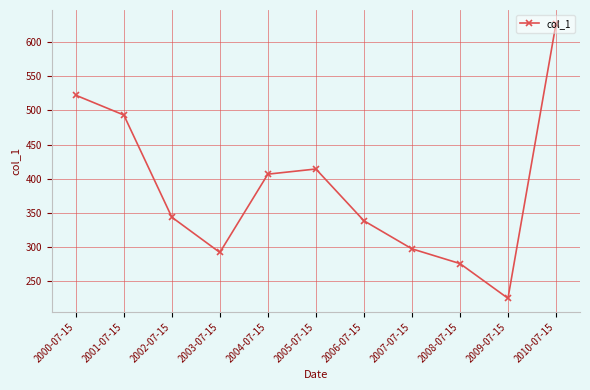

List the labels in order of value, largest first.

2010-07-15, 2000-07-15, 2001-07-15, 2005-07-15, 2004-07-15, 2002-07-15, 2006-07-15, 2007-07-15, 2003-07-15, 2008-07-15, 2009-07-15